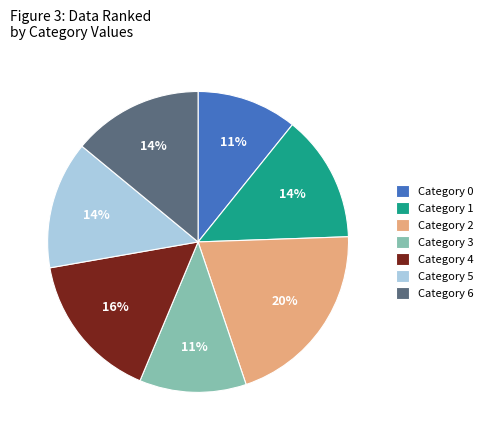

To the nearest percent, what portion does Category 3 represent?

11%